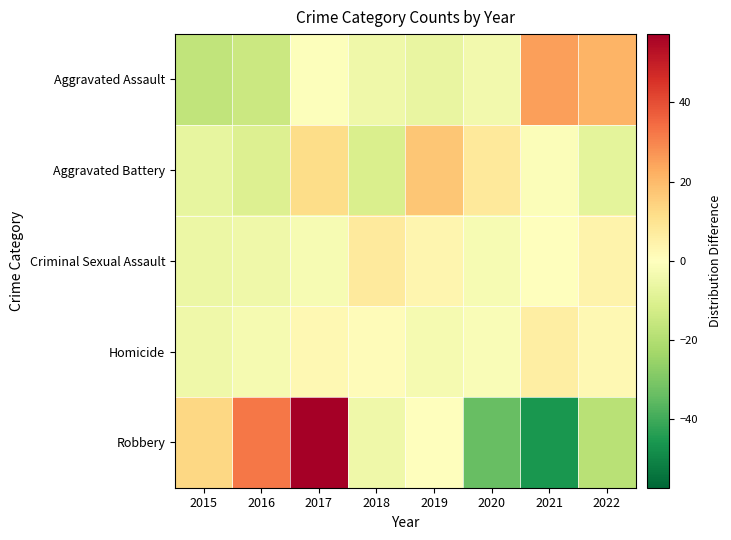

Which label corresponds to the largest value in the chart?

2017